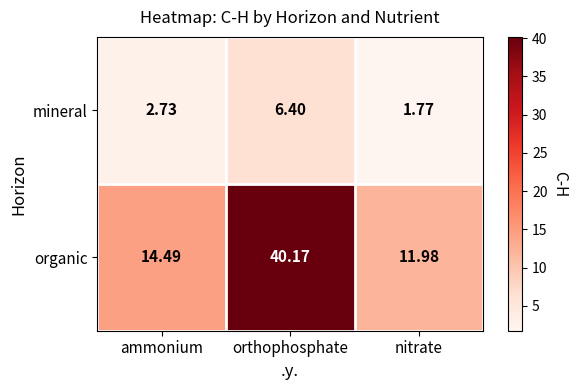

Which category has the lowest value in the mineral series?

nitrate